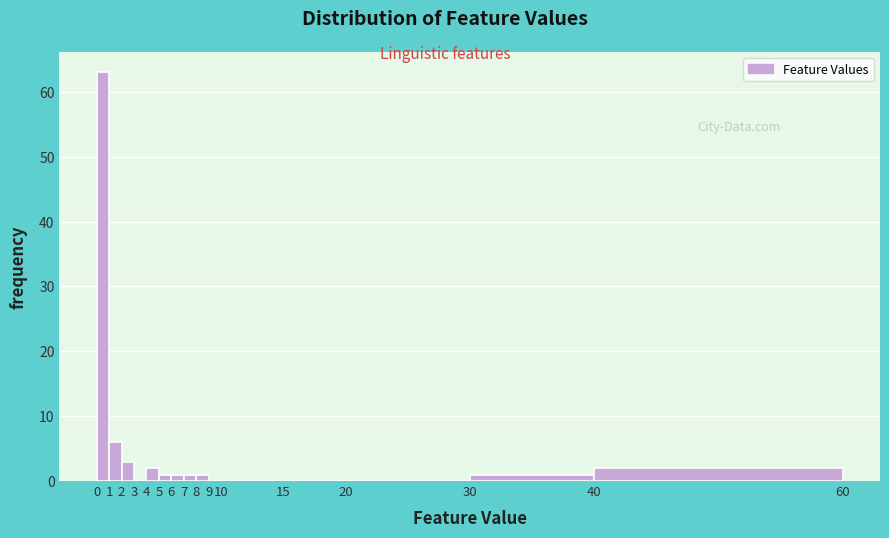

Over which range of the x-axis is the bar tallest?

0 to 1